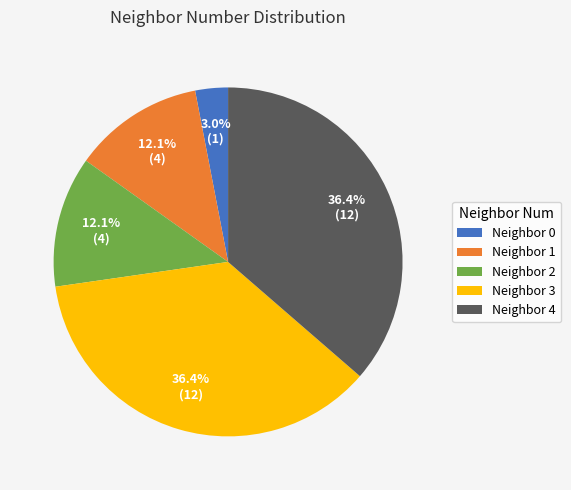

Between Neighbor 4 and Neighbor 1, which is larger?

Neighbor 4